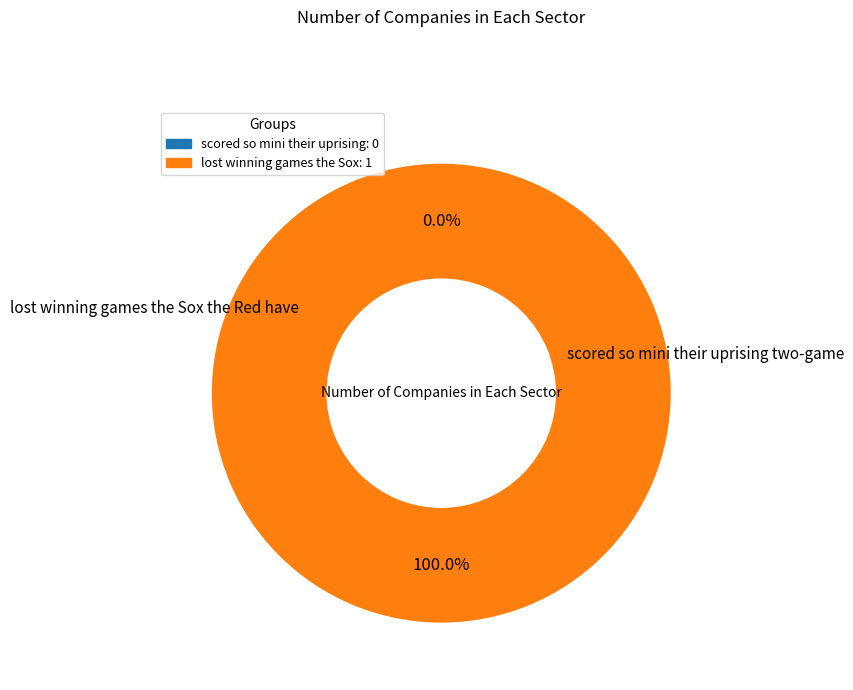

Is it true that scored so mini their uprising two-game is 0% of the pie?

True